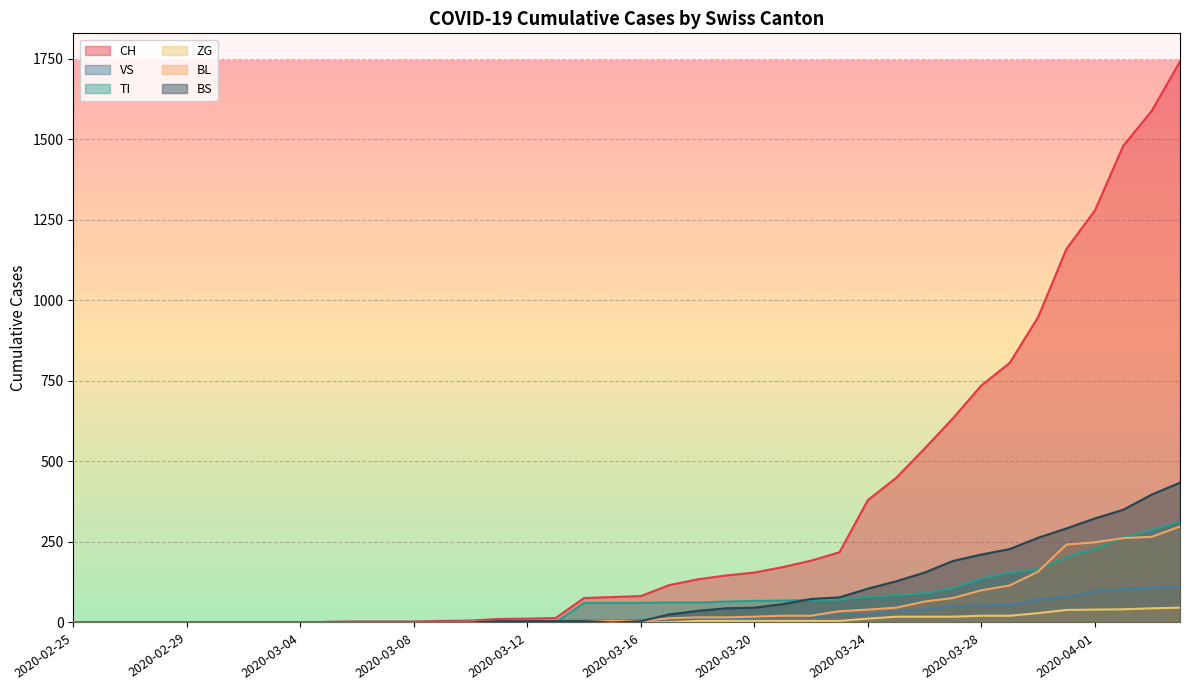

True or false: VS has a value of 67 at 2020-03-27.

False